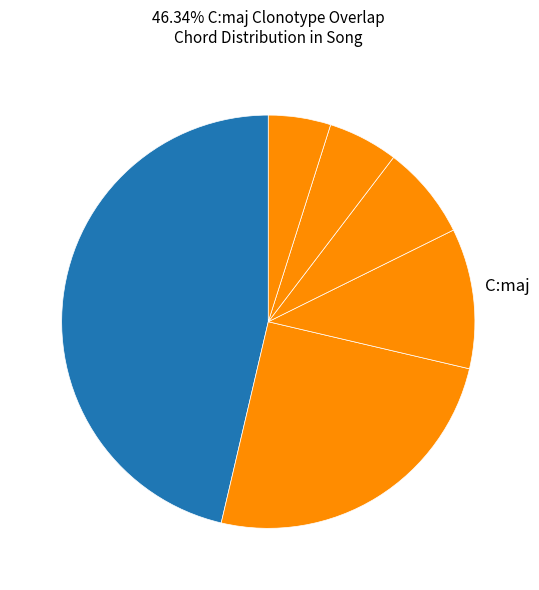

Which category has the smallest portion of the pie?

A:min